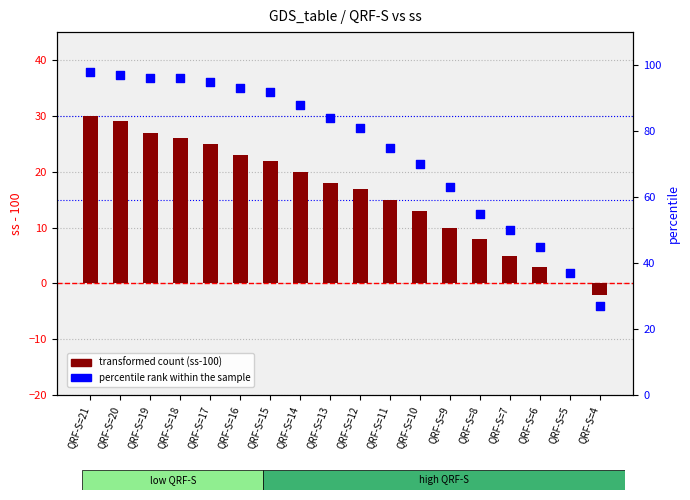

What is the total value across all series at QRF-S=12?

98